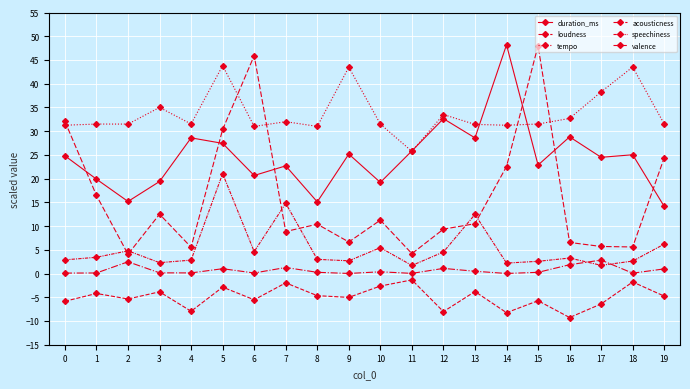

Is this an area chart (filled region under the line)?

No